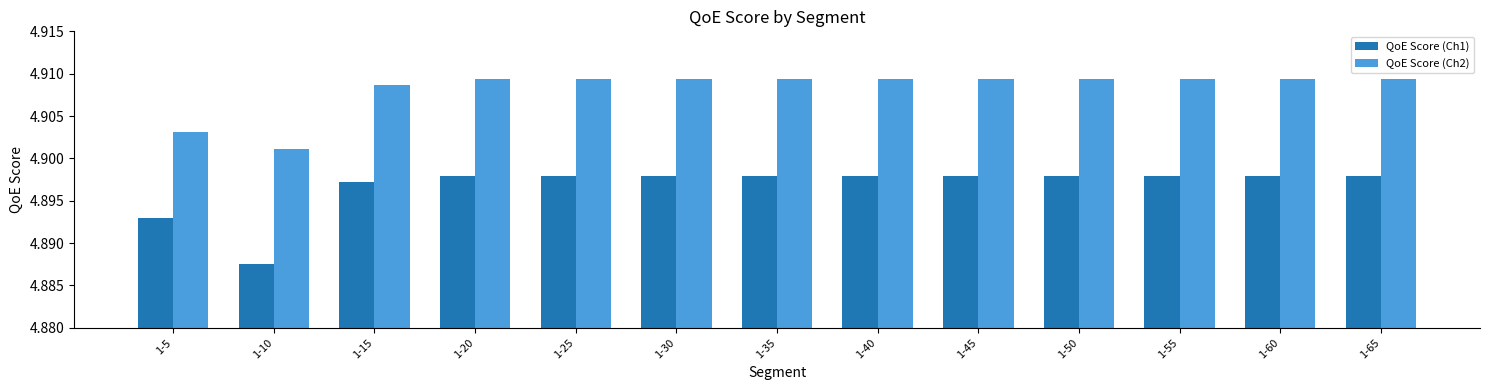

Which category has the lowest value in the QoE Score (Ch2) series?

1-10